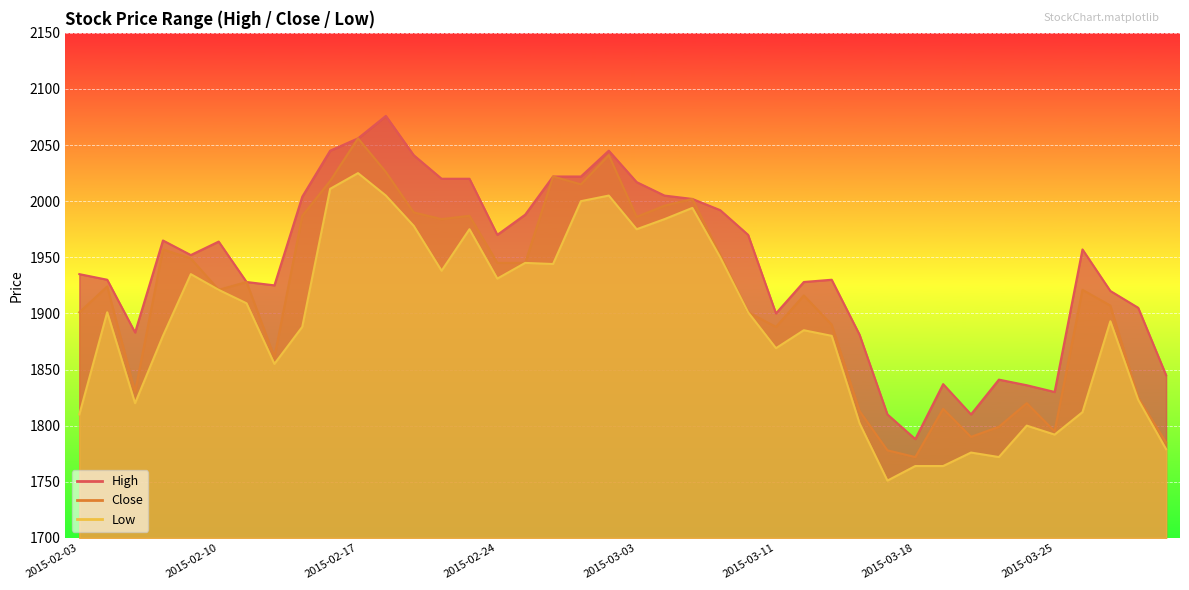

Rank the series by their average value, from highest to lowest.

High, Close, Low